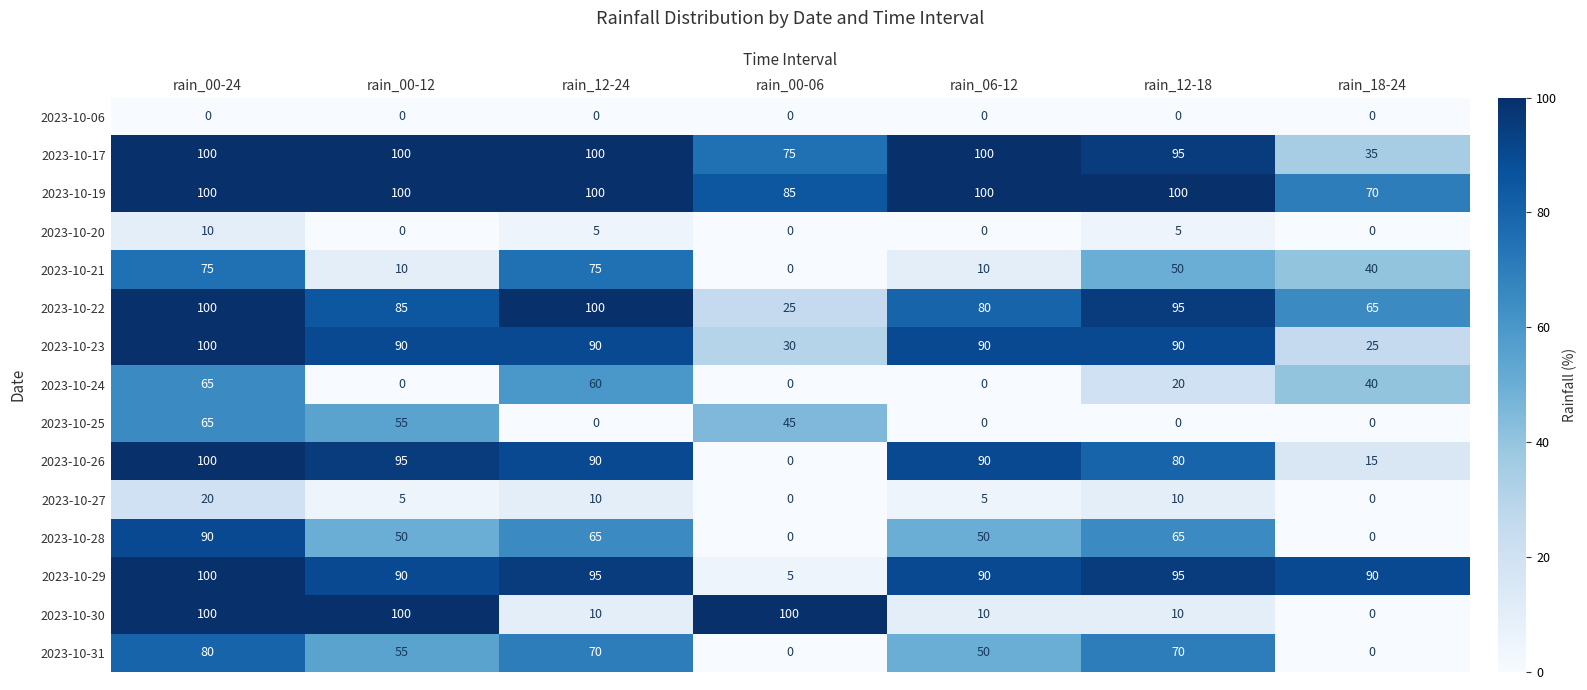

How many data points does each series have?

7